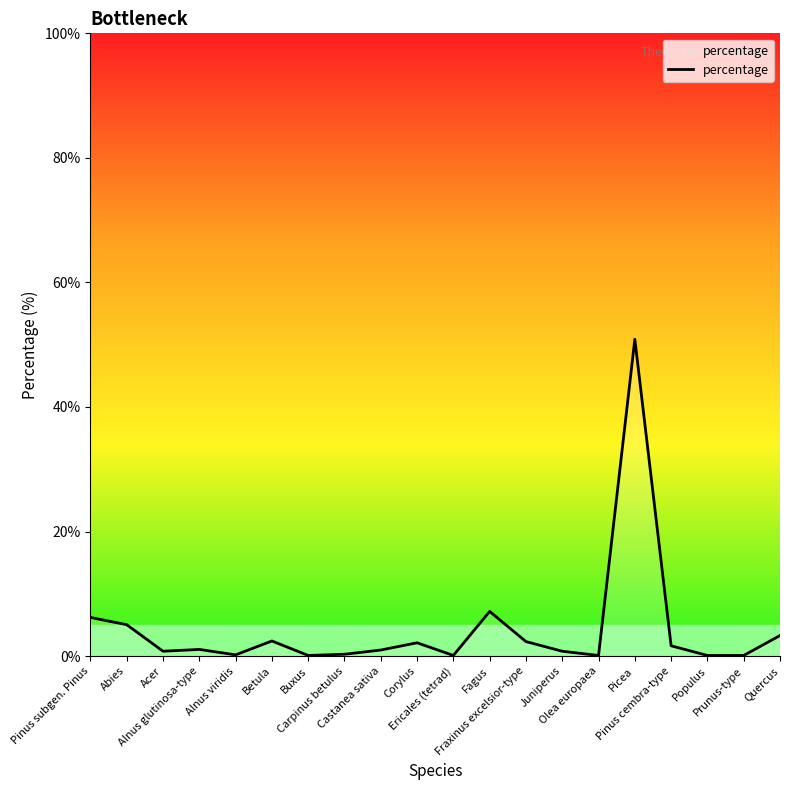

What is the difference between the values at Alnus glutinosa-type and Picea?

49.8